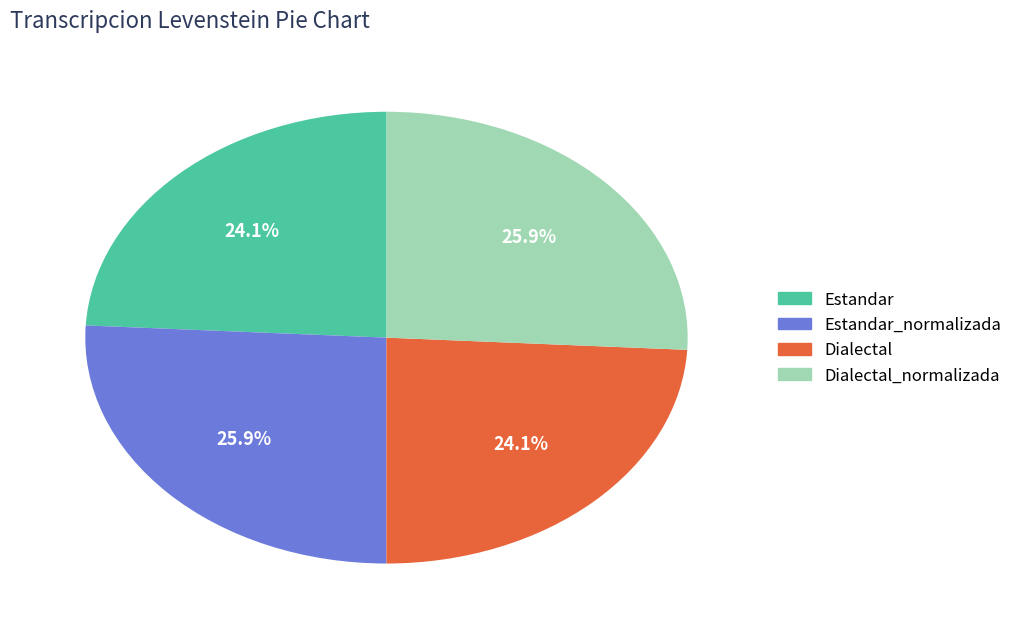

Is there any slice that represents more than half of the pie?

No